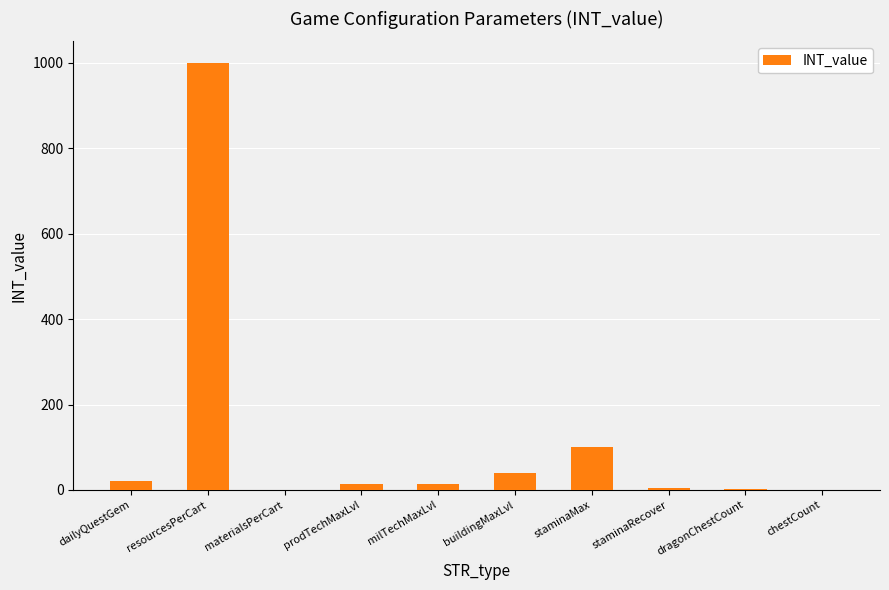

The chart shows a value of 1 at chestCount. True or false?

True